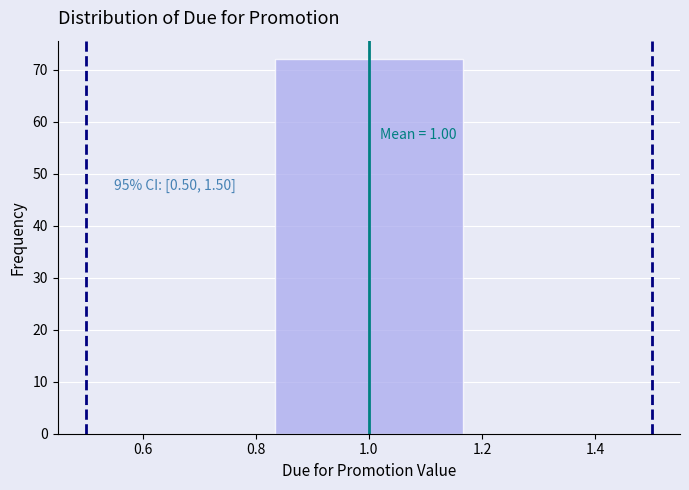

Over which range of the x-axis is the bar tallest?

0.84 to 1.16